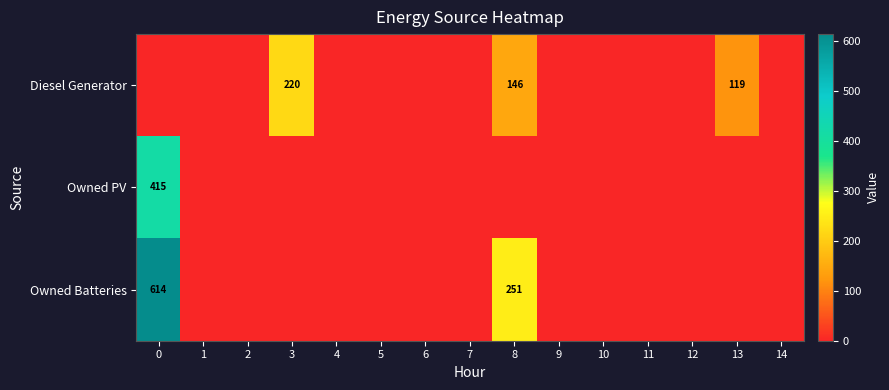

The Diesel Generator series shows 220 at 3. True or false?

True